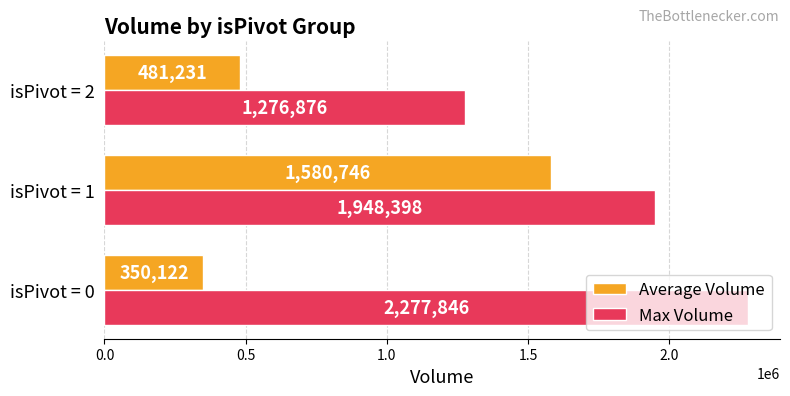

Where is Max Volume nearest to the value 1777361?

isPivot = 1